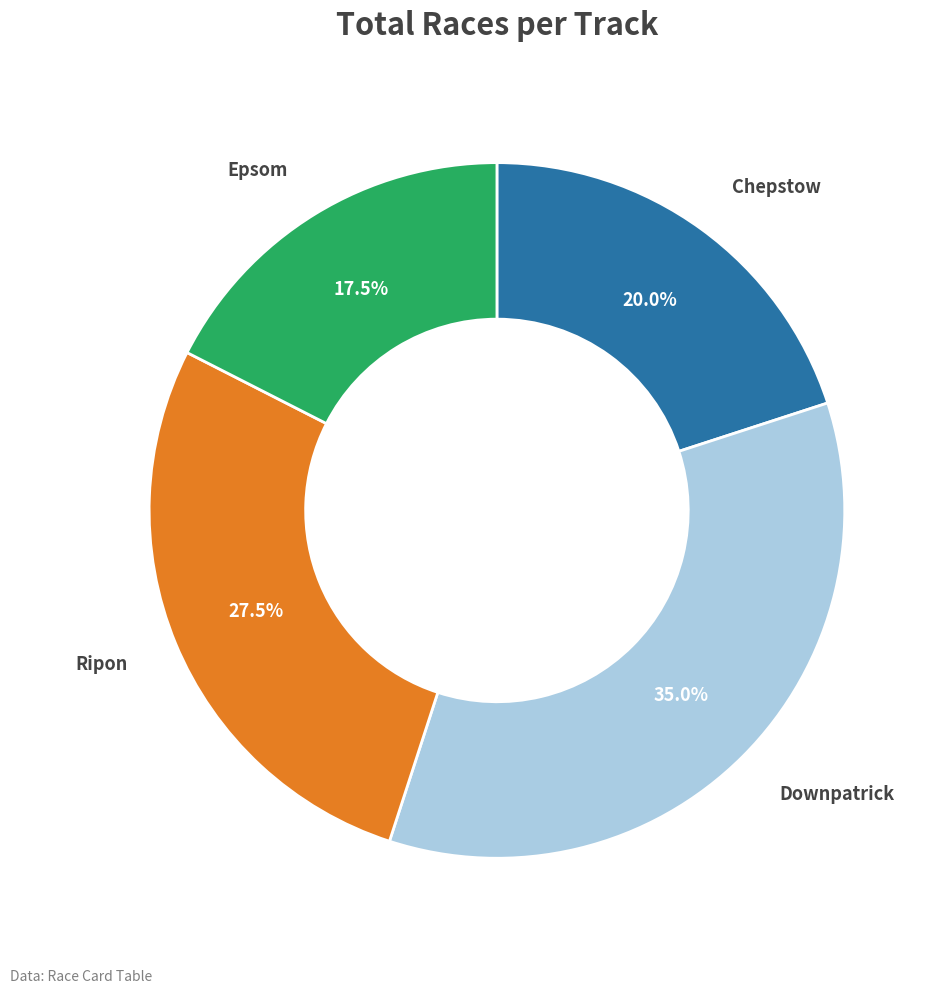

Is there a majority slice in this chart?

No